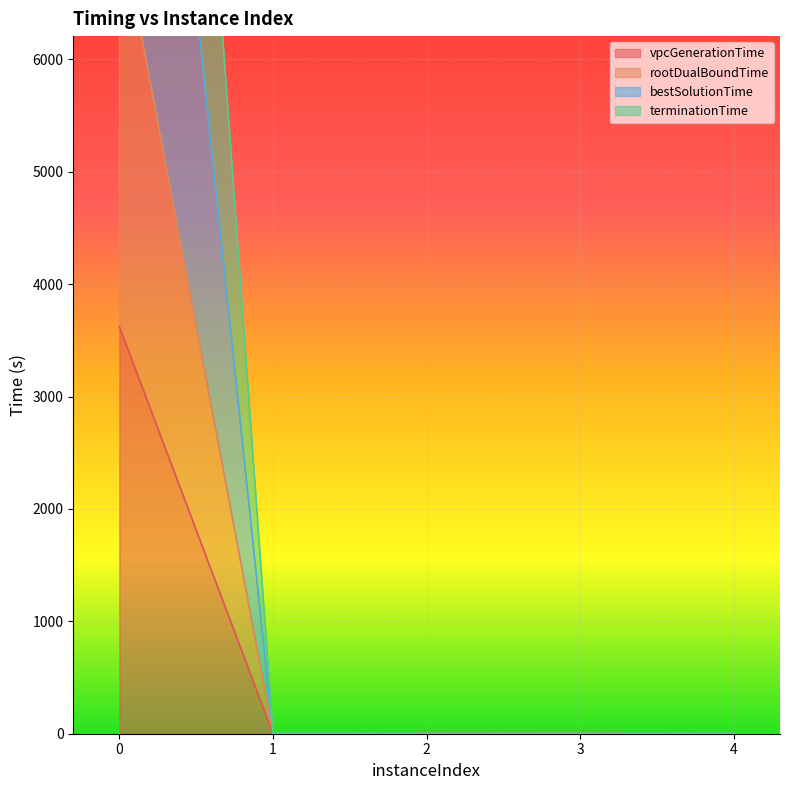

Which series changed the most between 2 and 3?

bestSolutionTime